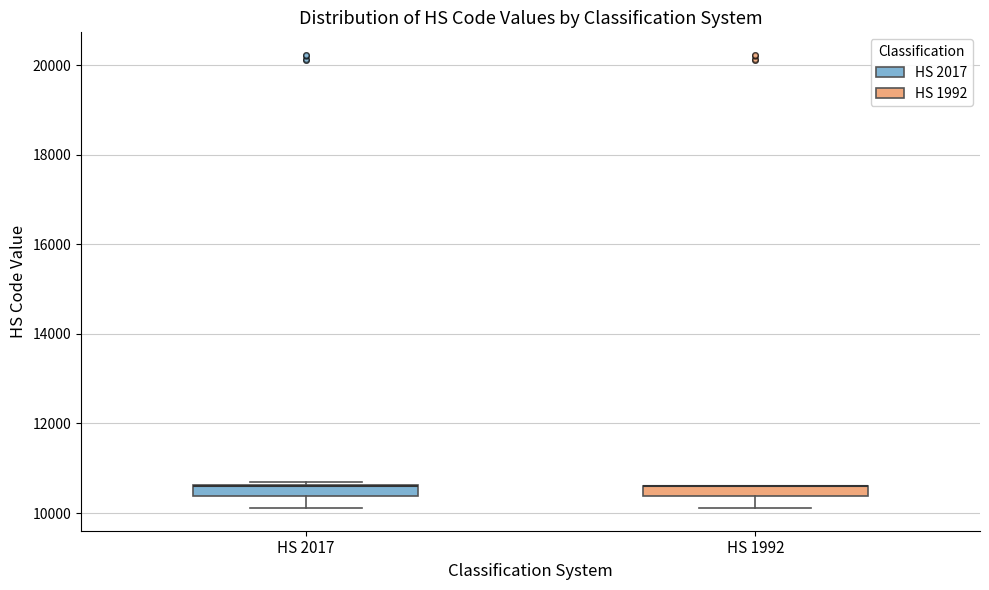

Where is the lower edge of the box for HS 2017 on the y-axis? The values are not printed on the chart, so give them approximately, as read against the axis.

10400